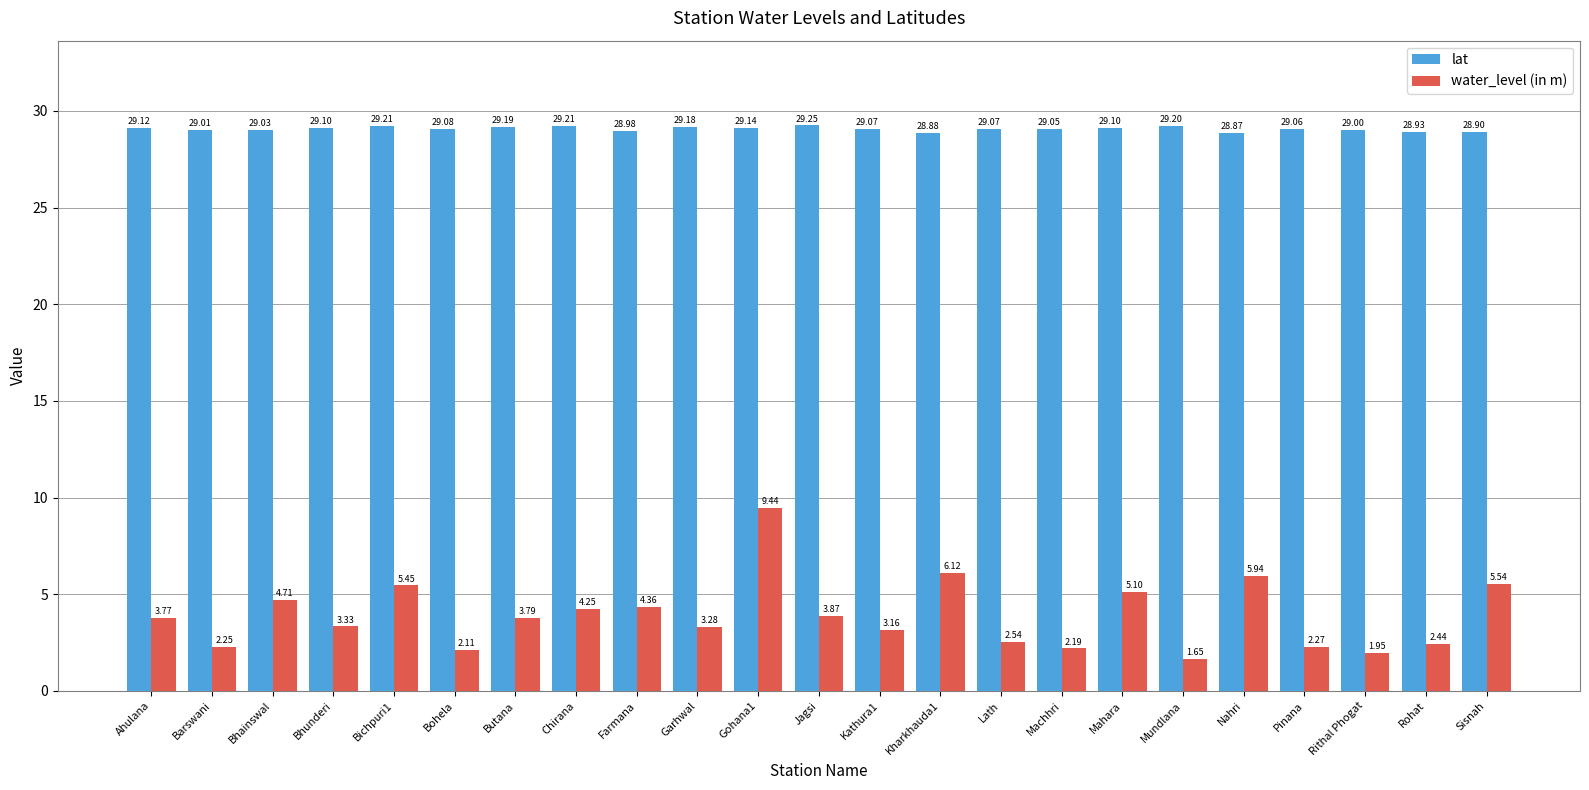

Rank the series at Rithal Phogat from highest to lowest value.

lat, water_level (in m)